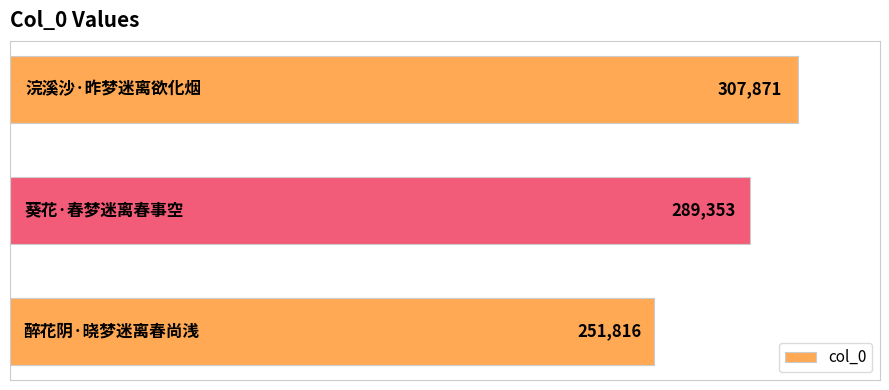

Count the values in the range 251816 to 307871.

3